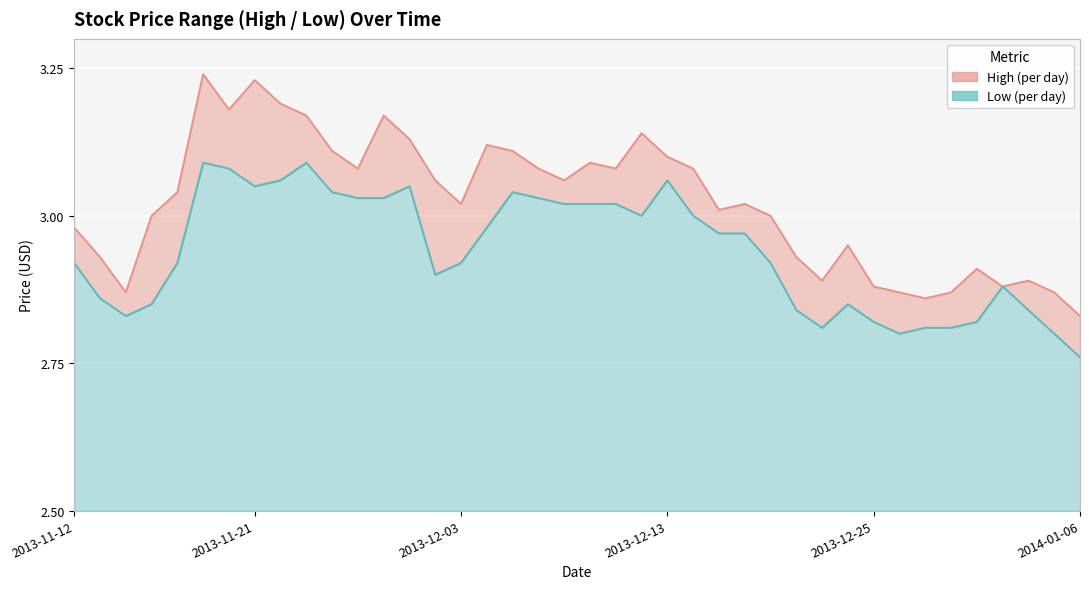

What are all the series names shown in the legend?

High, Low